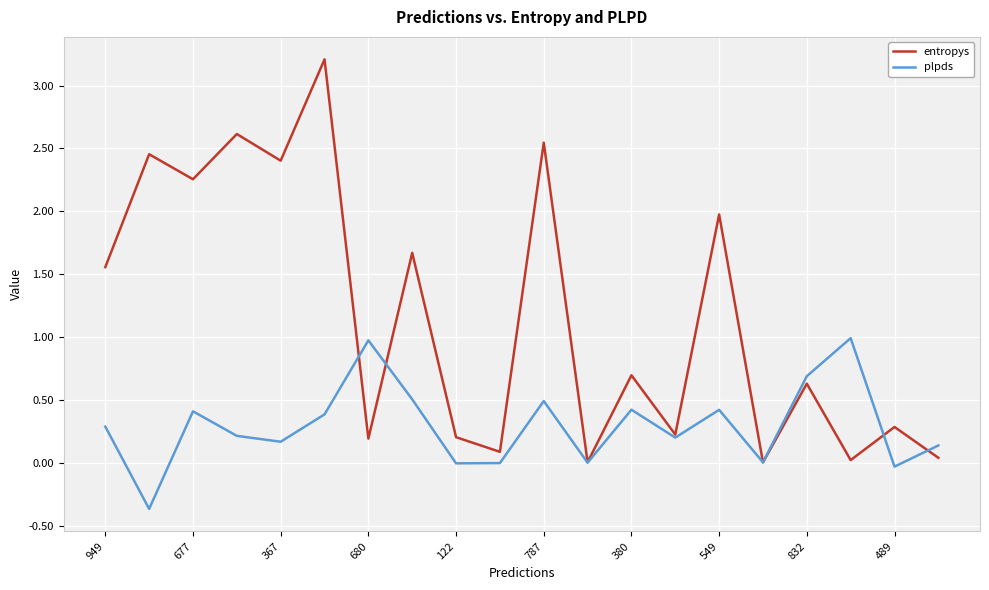

List the series in order of their peak value, lowest first.

plpds, entropys